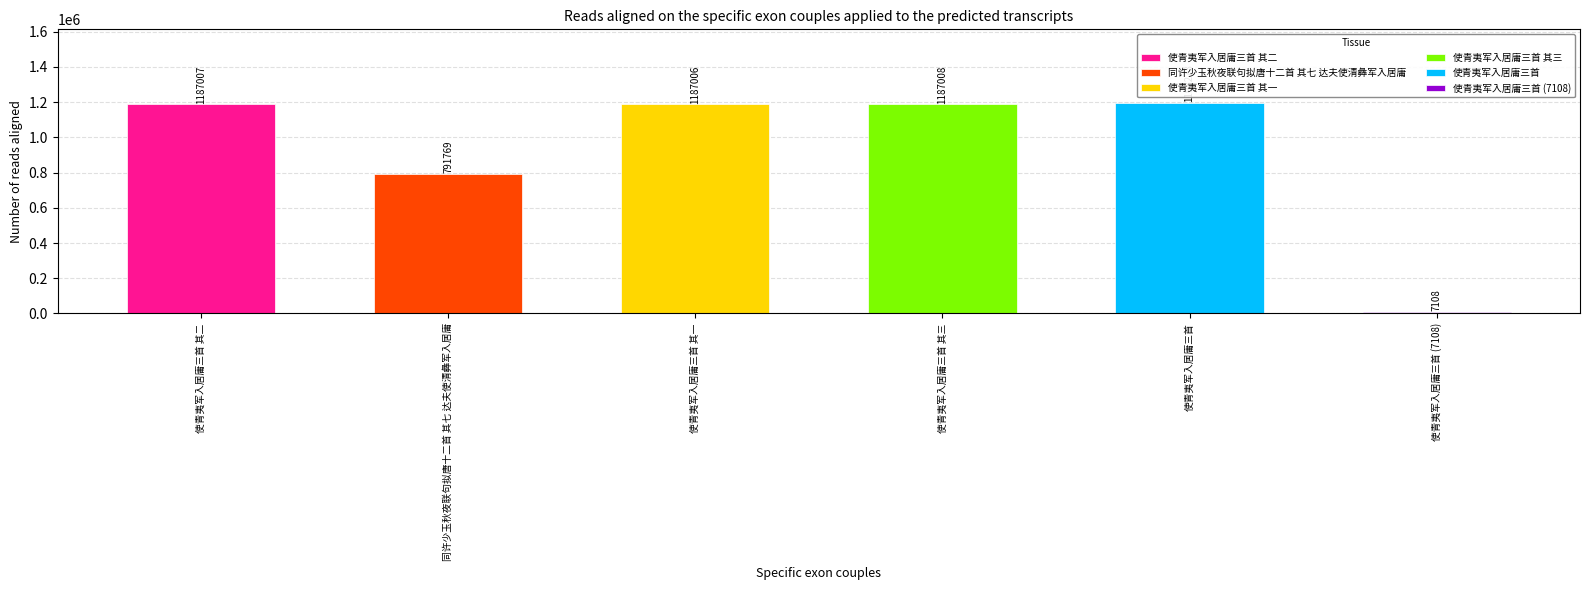

What is the average value?

925862